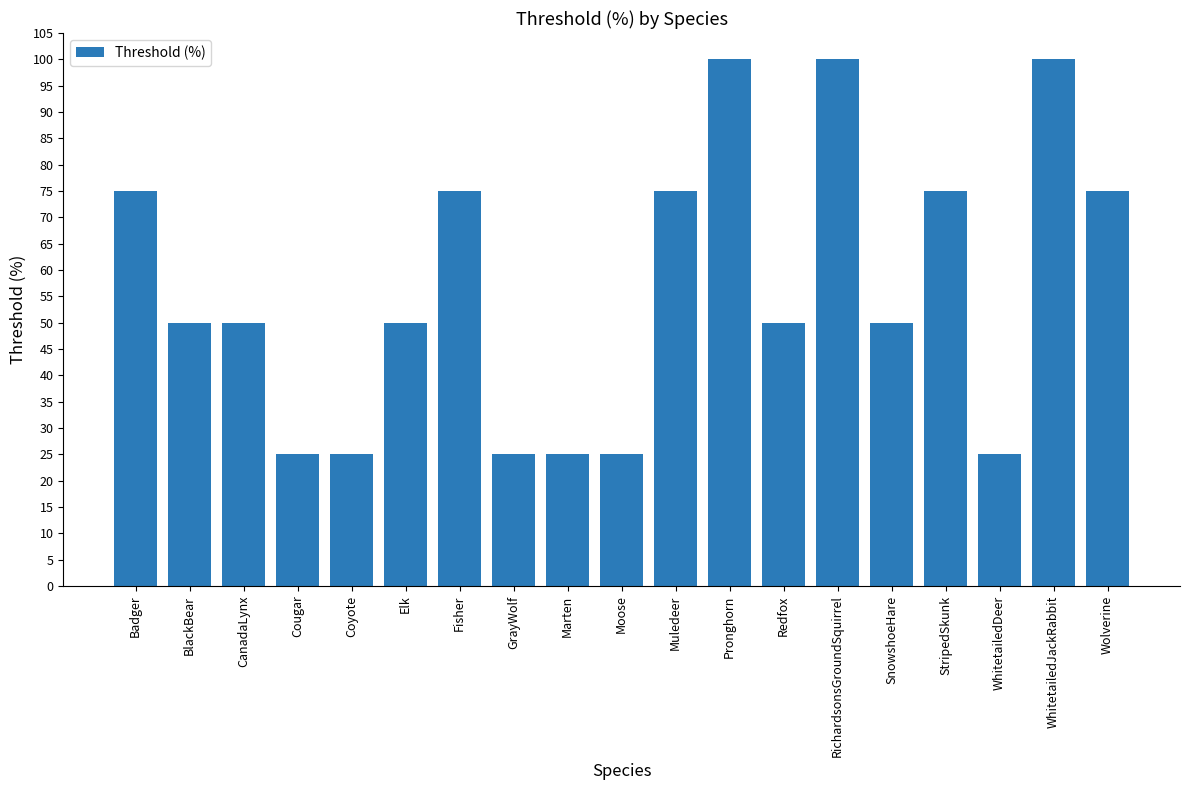

What is the smallest value displayed?

25